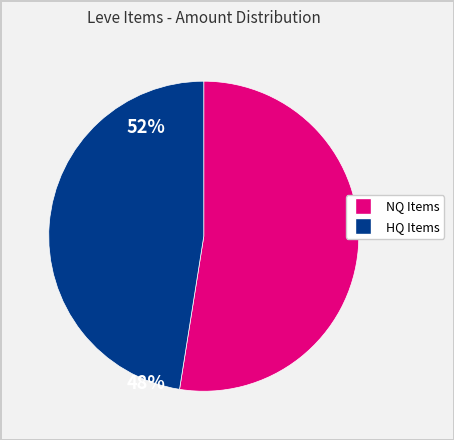

Is there a majority slice in this chart?

Yes